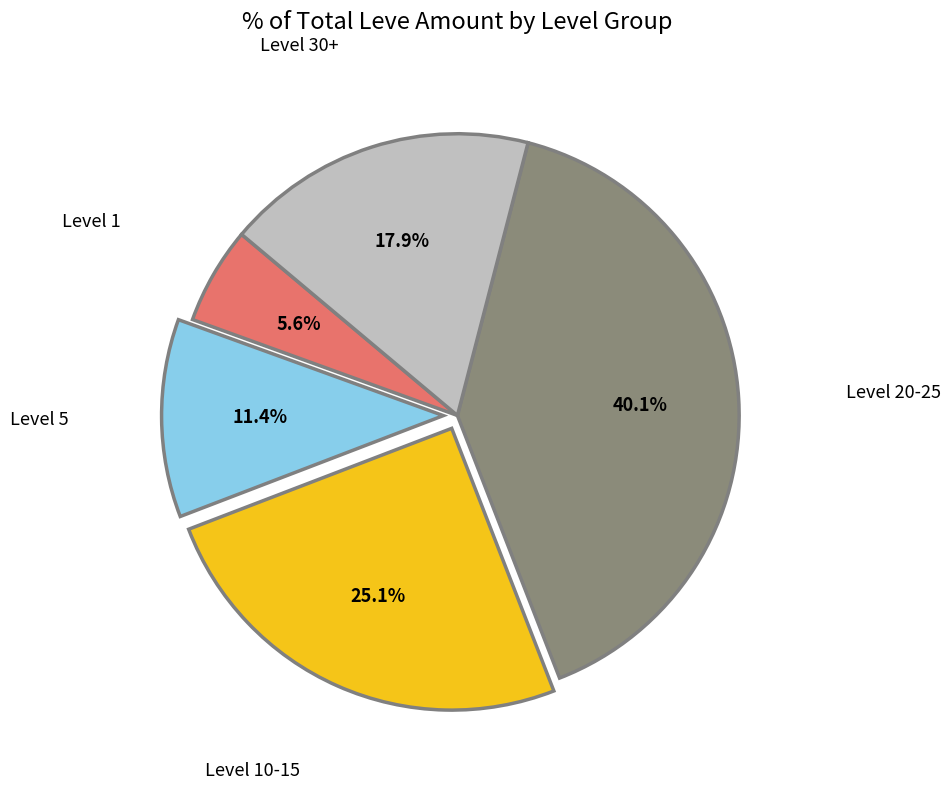

Does any single category account for the majority?

No